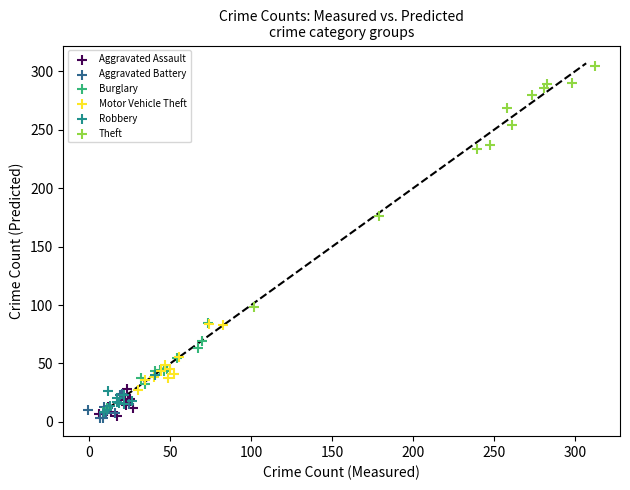

What are all the series names shown in the legend?

Aggravated Assault, Aggravated Battery, Burglary, Motor Vehicle Theft, Robbery, Theft